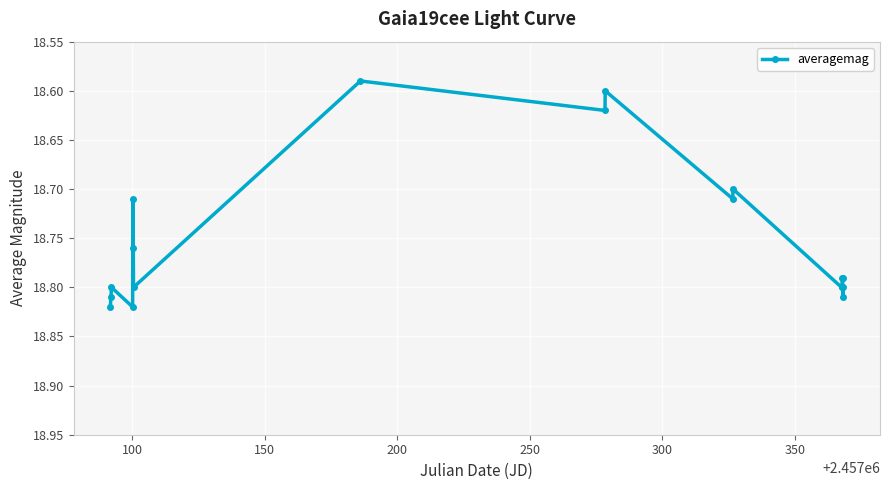

How many values are between 18 and 19?

18